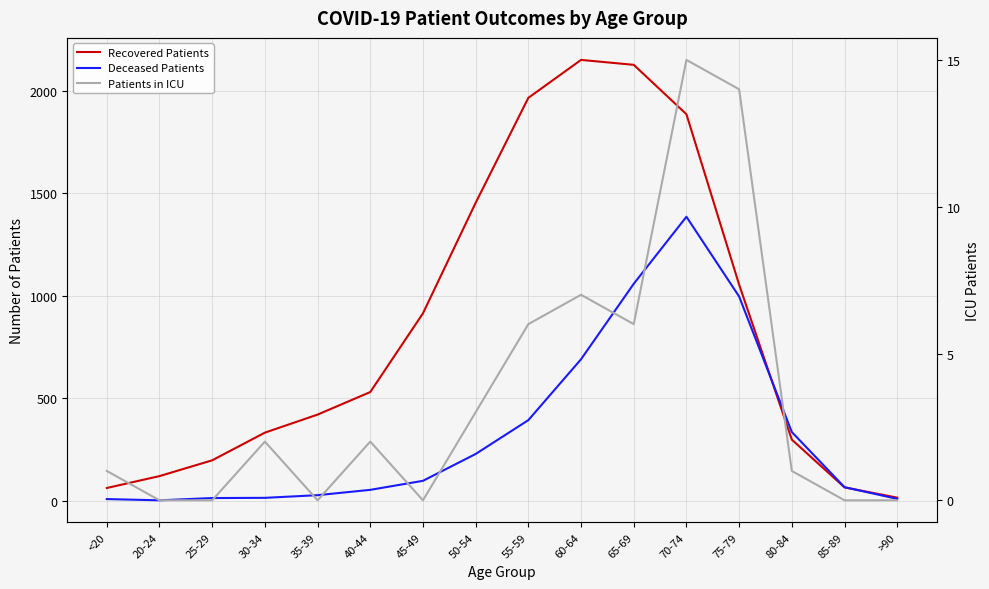

True or false: Patients in ICU has more than 0 interior local peaks.

True